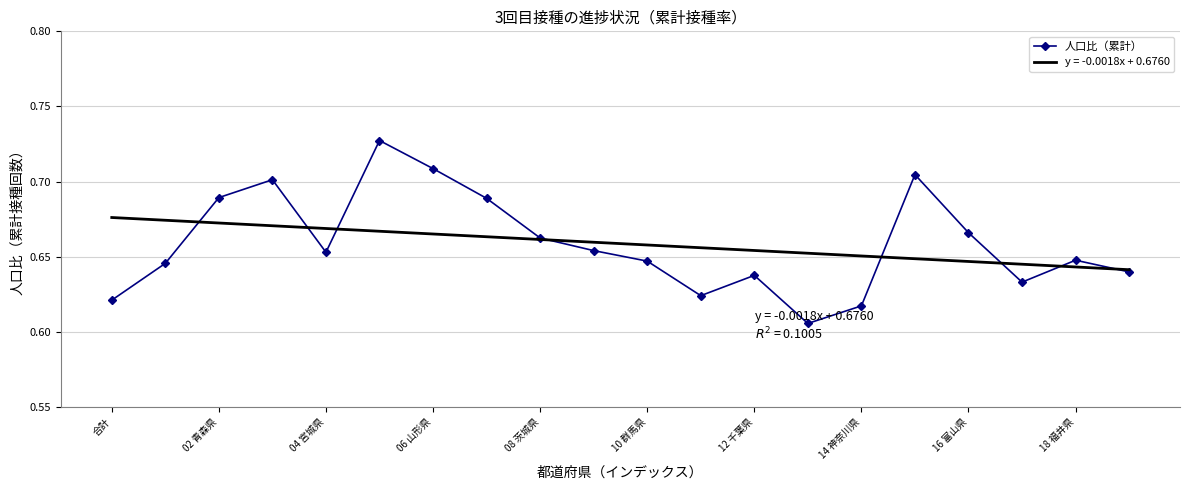

Where is the data nearest to the value 0?

13